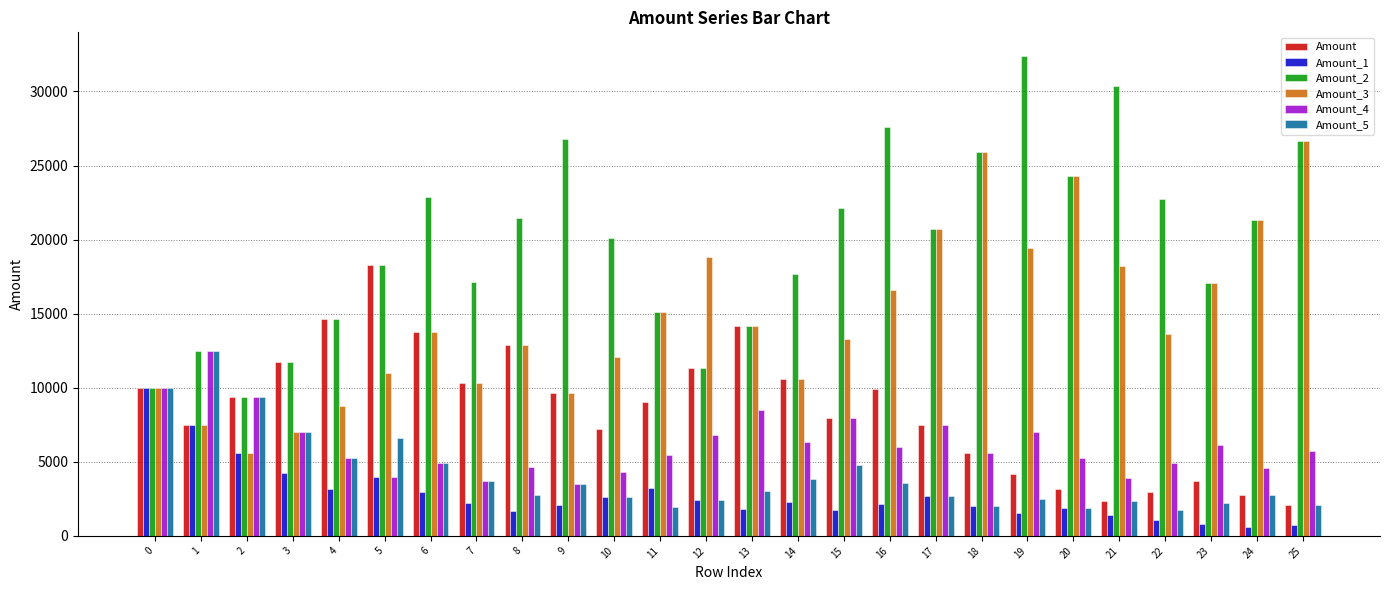

What is the value of the Amount_1 bar at the 21st from the left?

1888.1